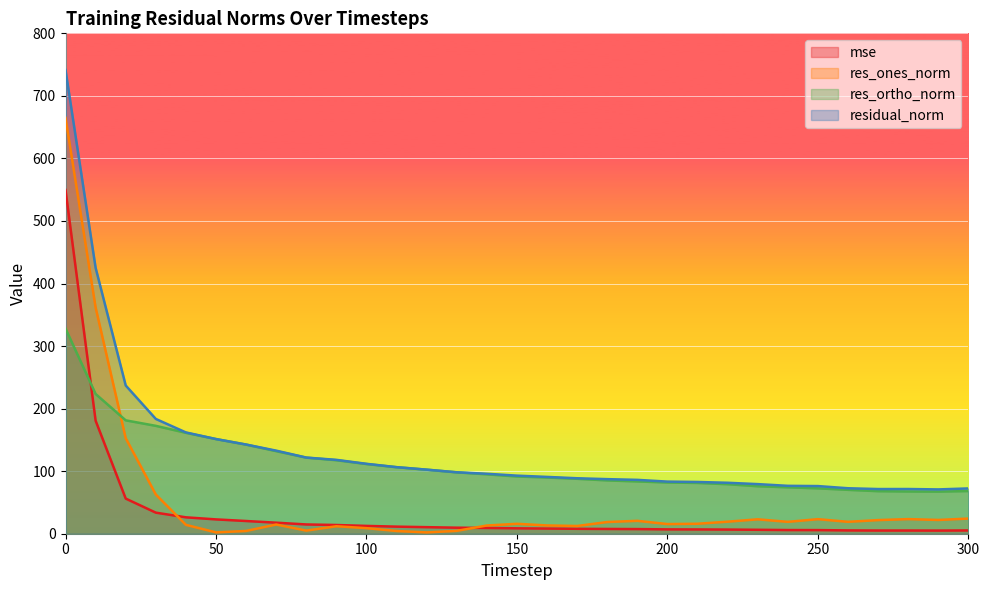

Which label corresponds to the smallest value in the chart?

120